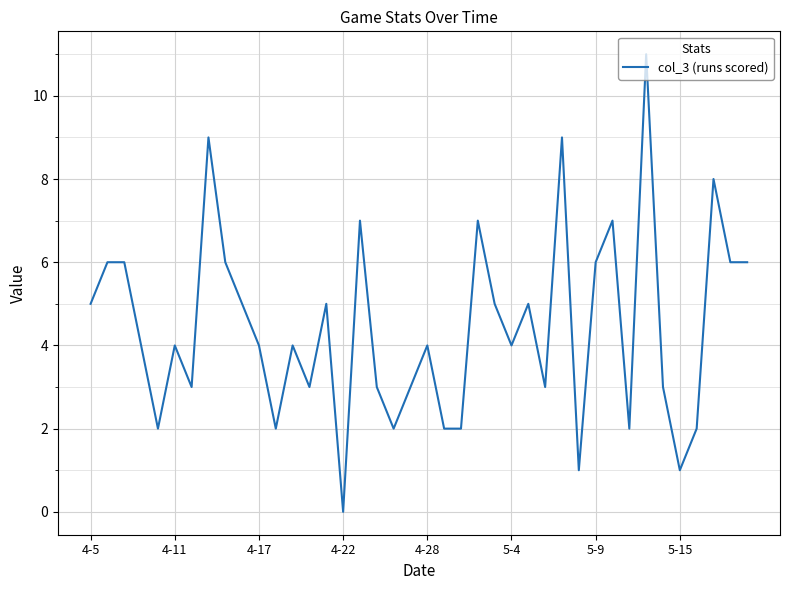

Does the chart have visible grid lines?

Yes